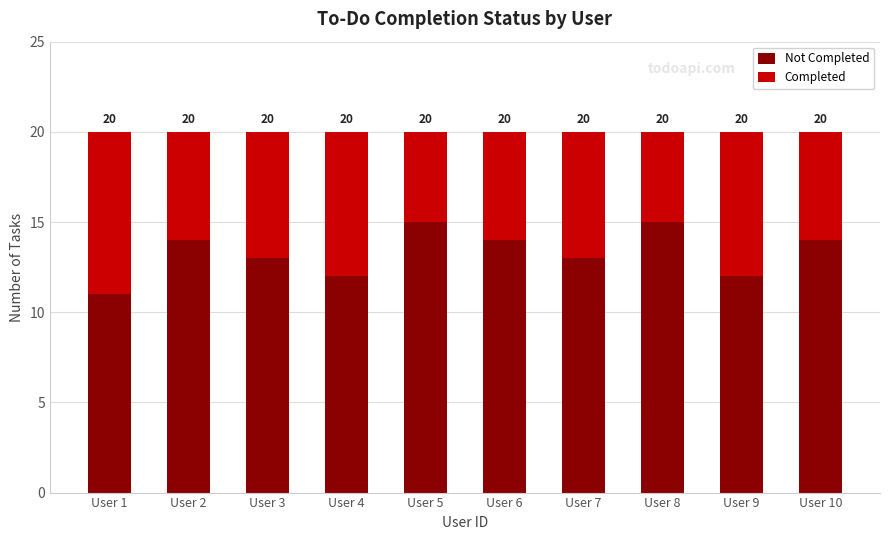

What are all the series names shown in the legend?

Not Completed, Completed